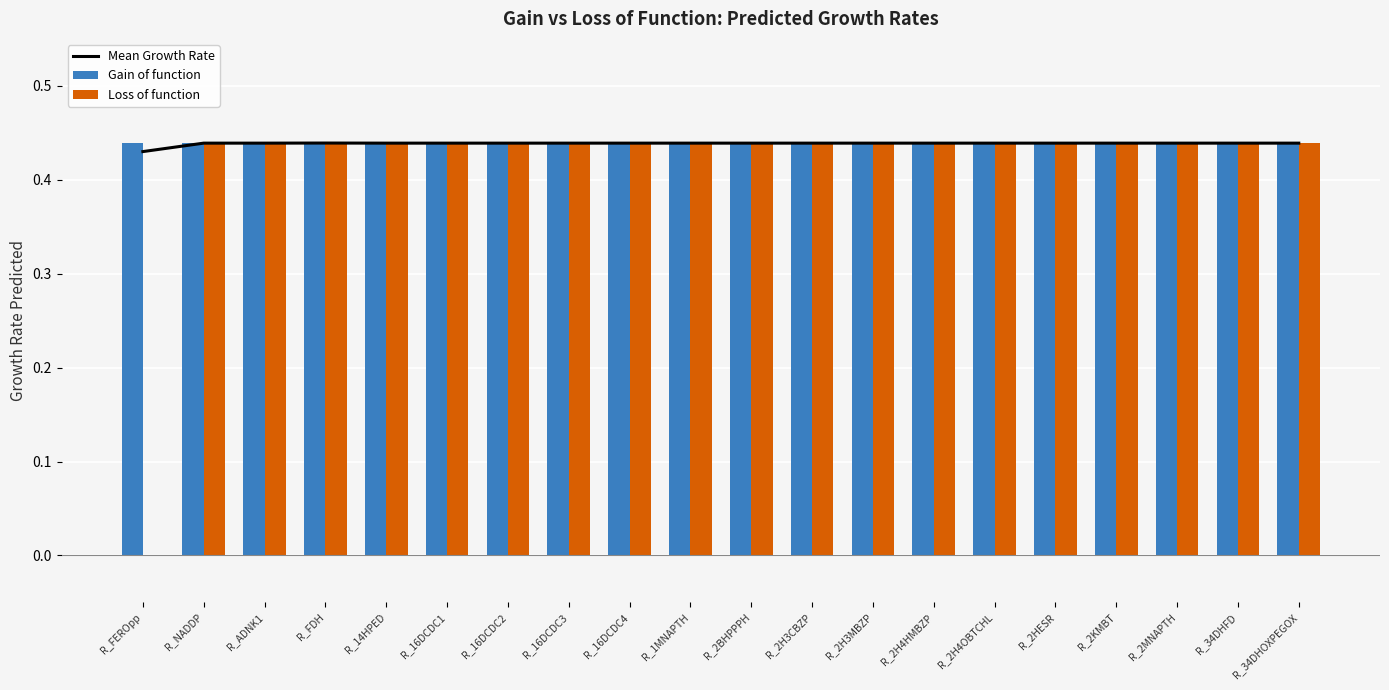

Reading left to right, list all the values displayed in this chart.

Mean Growth Rate: 0.4	0.4	0.4	0.4	0.4	0.4	0.4	0.4	0.4	0.4	0.4	0.4	0.4	0.4	0.4	0.4	0.4	0.4	0.4	0.4
Gain of function: 0.4	0.4	0.4	0.4	0.4	0.4	0.4	0.4	0.4	0.4	0.4	0.4	0.4	0.4	0.4	0.4	0.4	0.4	0.4	0.4
Loss of function: 0.0	0.4	0.4	0.4	0.4	0.4	0.4	0.4	0.4	0.4	0.4	0.4	0.4	0.4	0.4	0.4	0.4	0.4	0.4	0.4